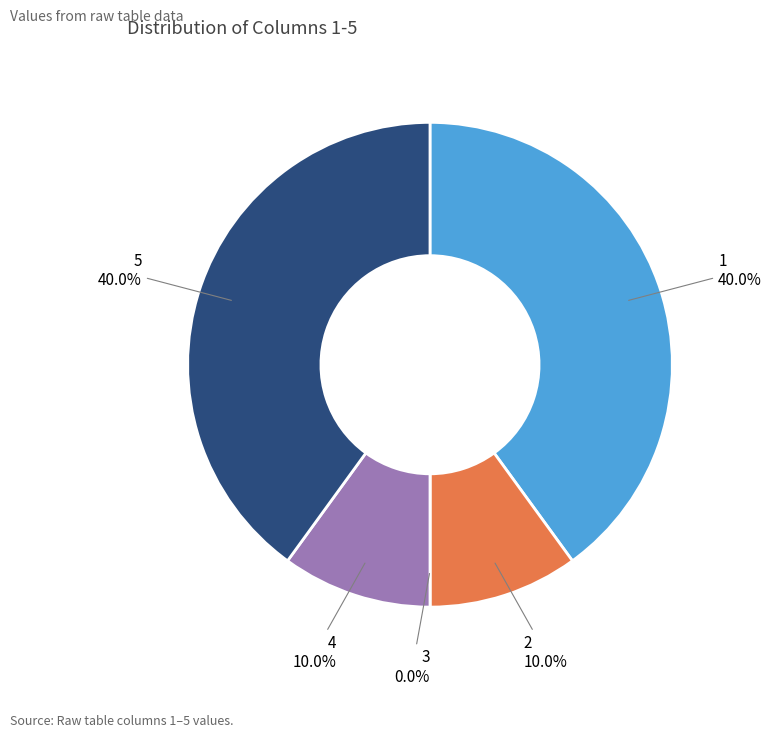

To the nearest percent, what percentage of the pie is 2?

10%